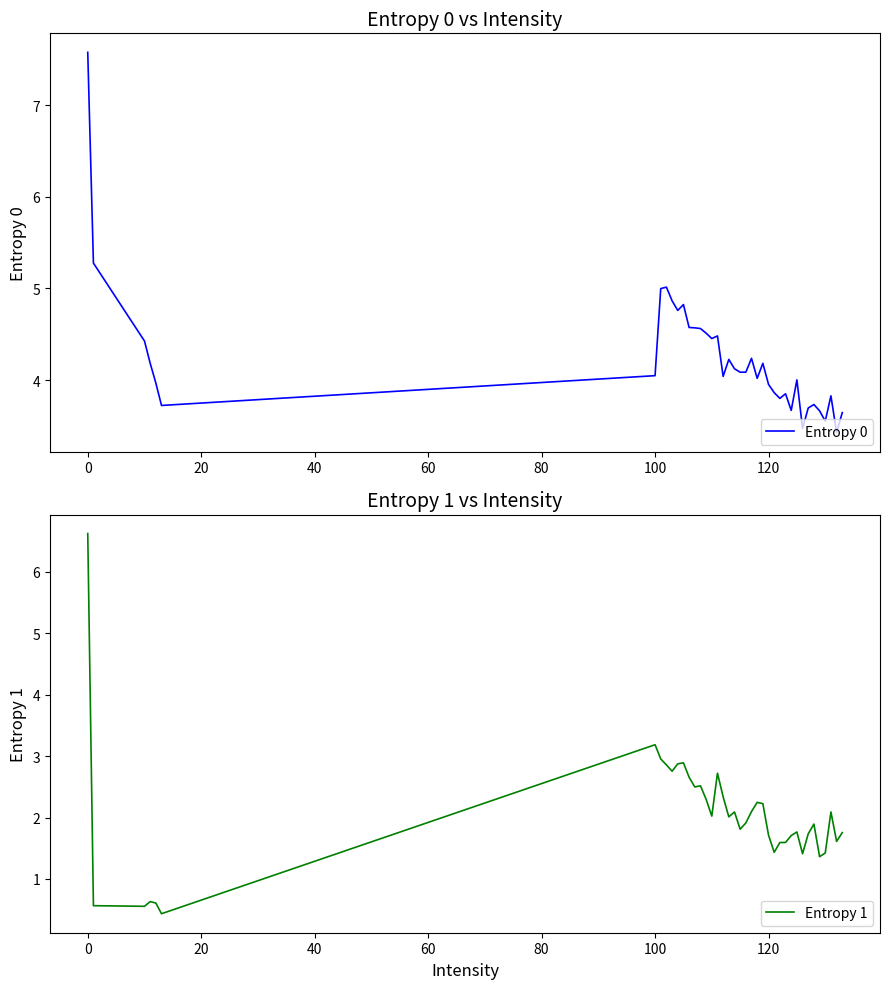

What is the highest value of the Entropy 0 series?

7.6